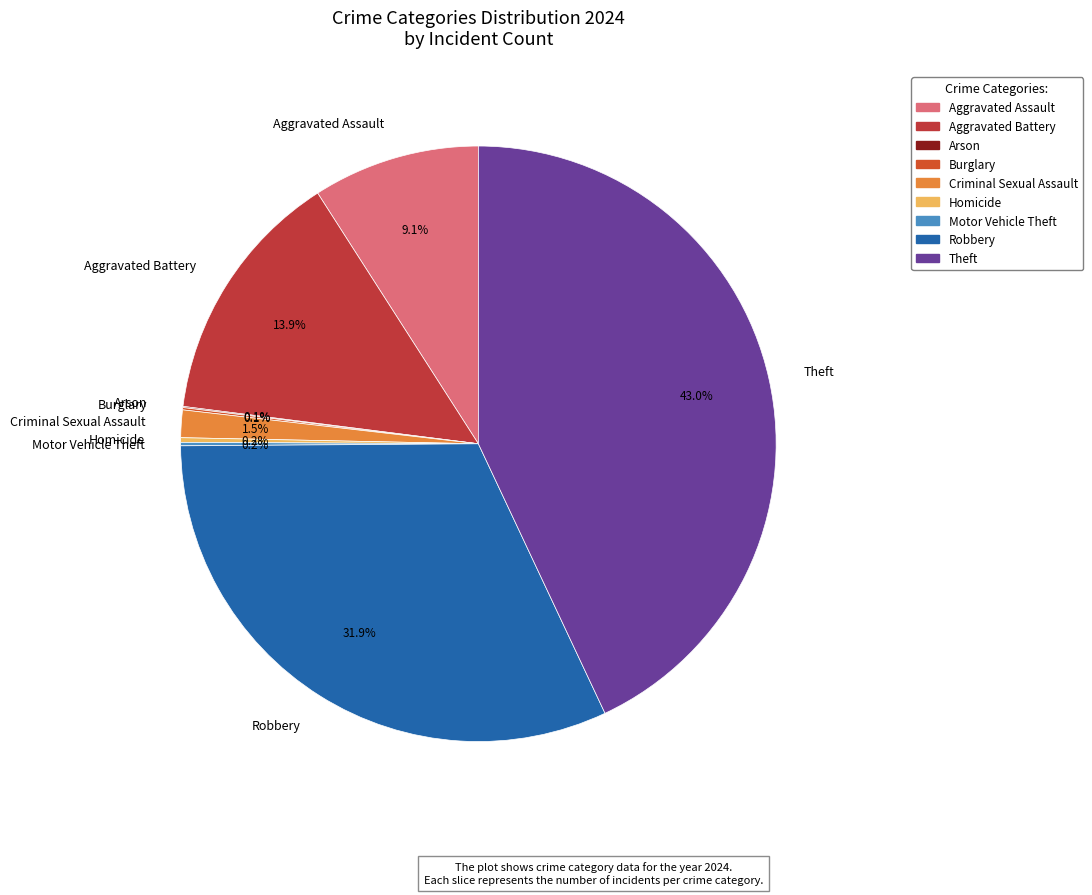

What is the total percentage of Theft and Robbery?

74.9%